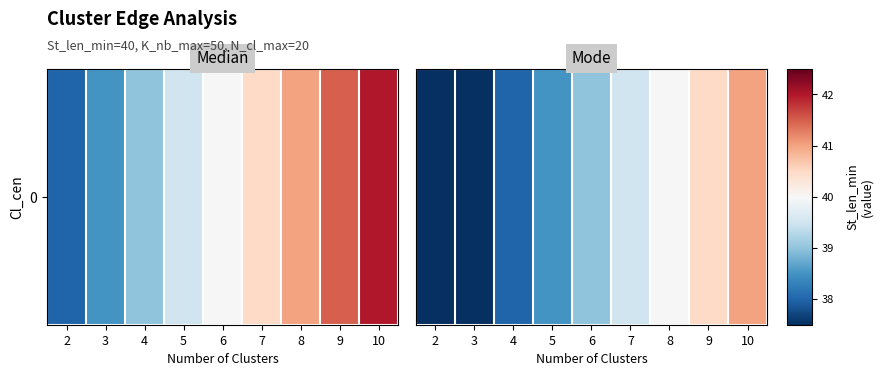

True or false: the data shows 56.2 at 3.

False